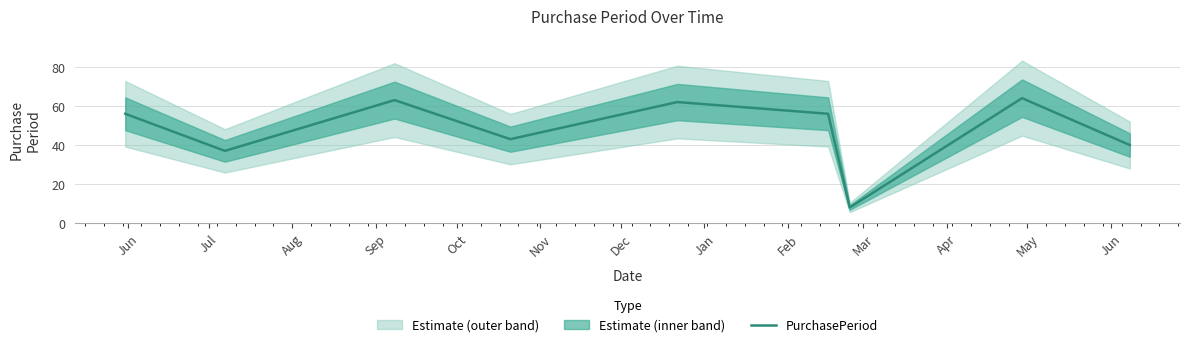

What is the maximum value shown in the chart?

64